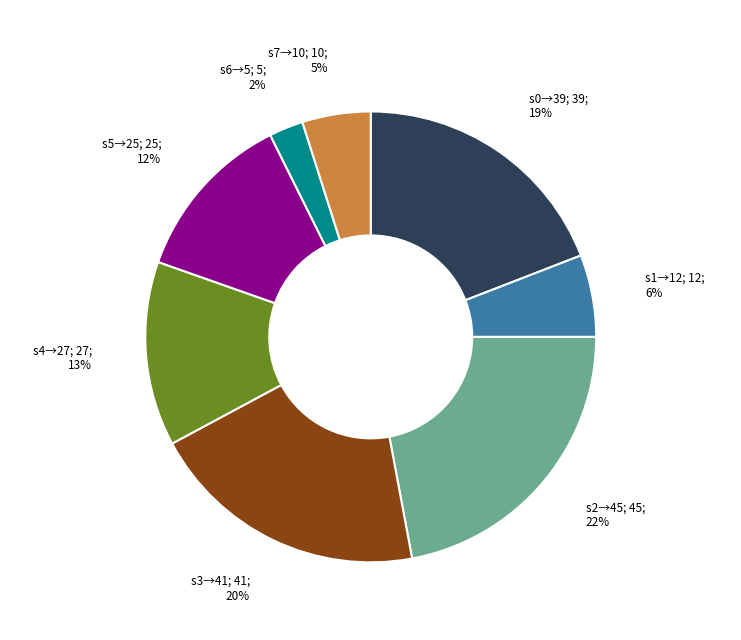

Does any single category account for the majority?

No